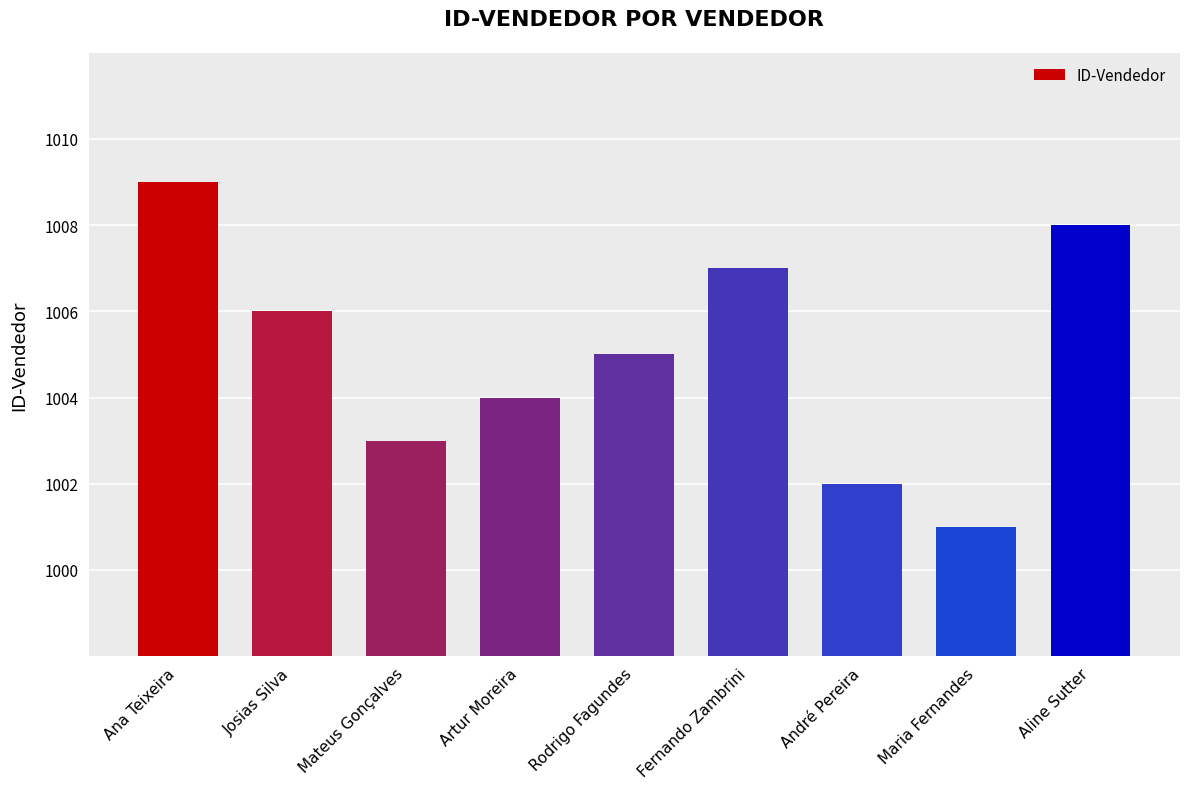

What position from the left is Josias Silva?

2